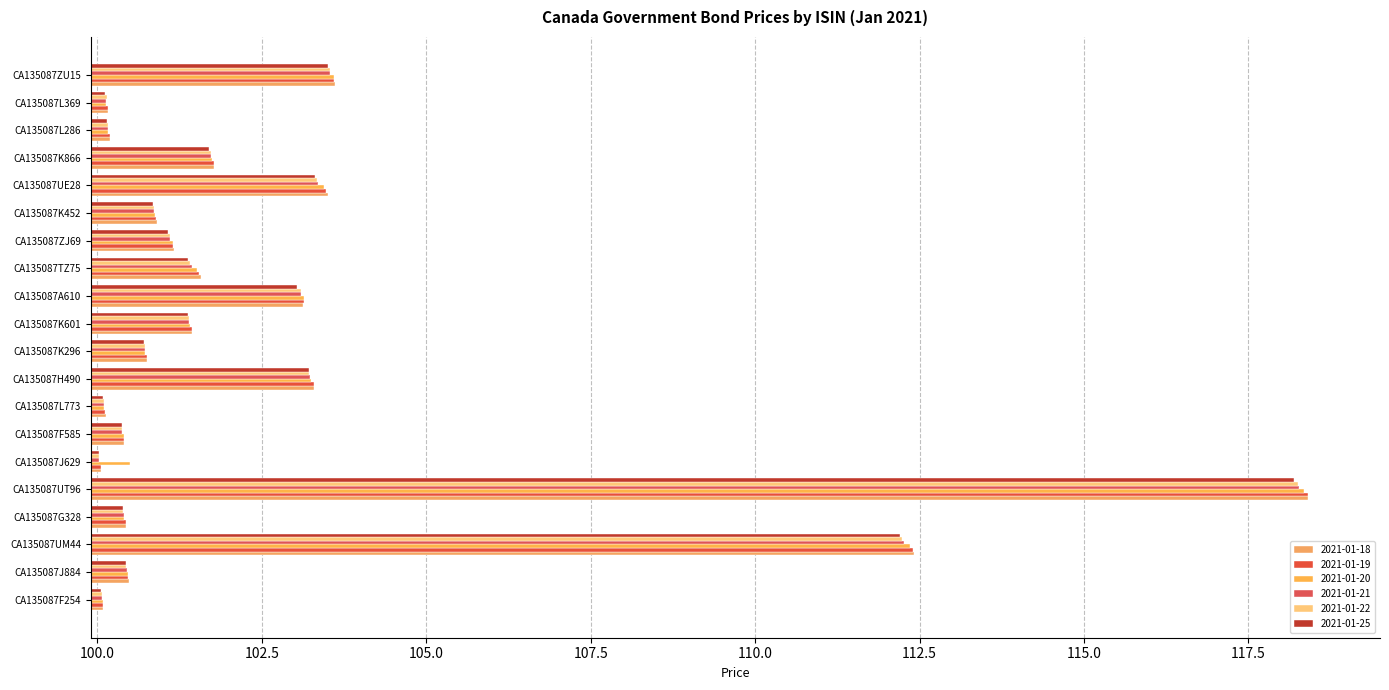

What is the sum of all 2021-01-21 values?

2052.7